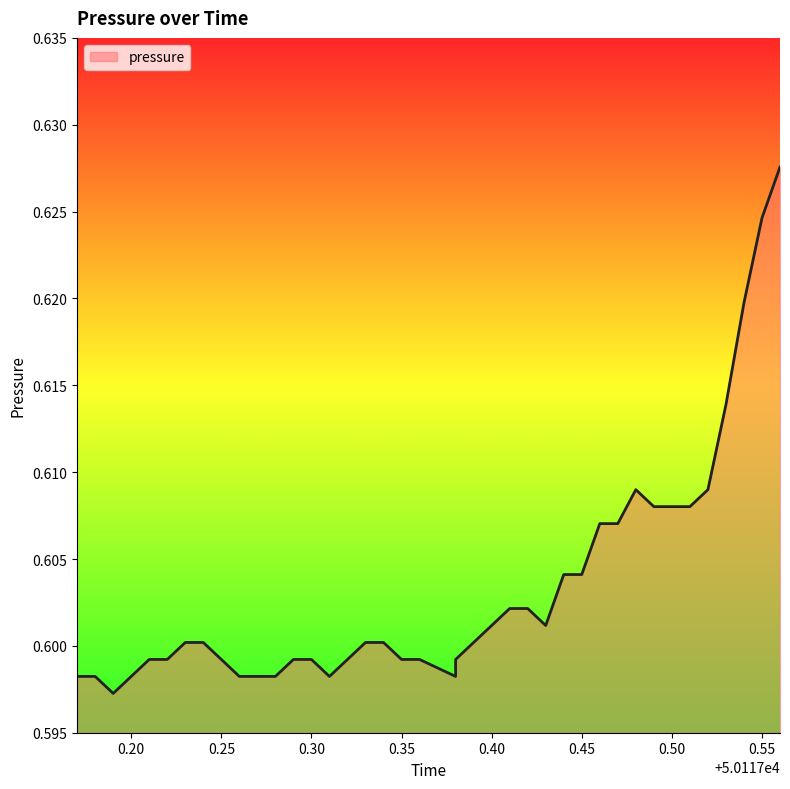

How many data points does each series have?

40